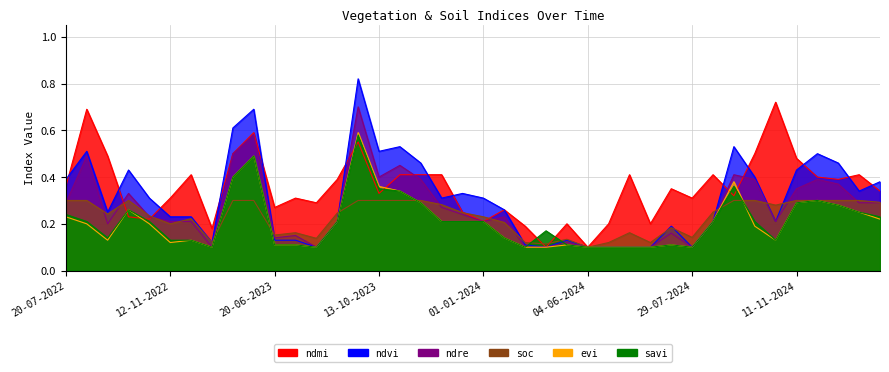

What position from the right is 01-01-2023?

32